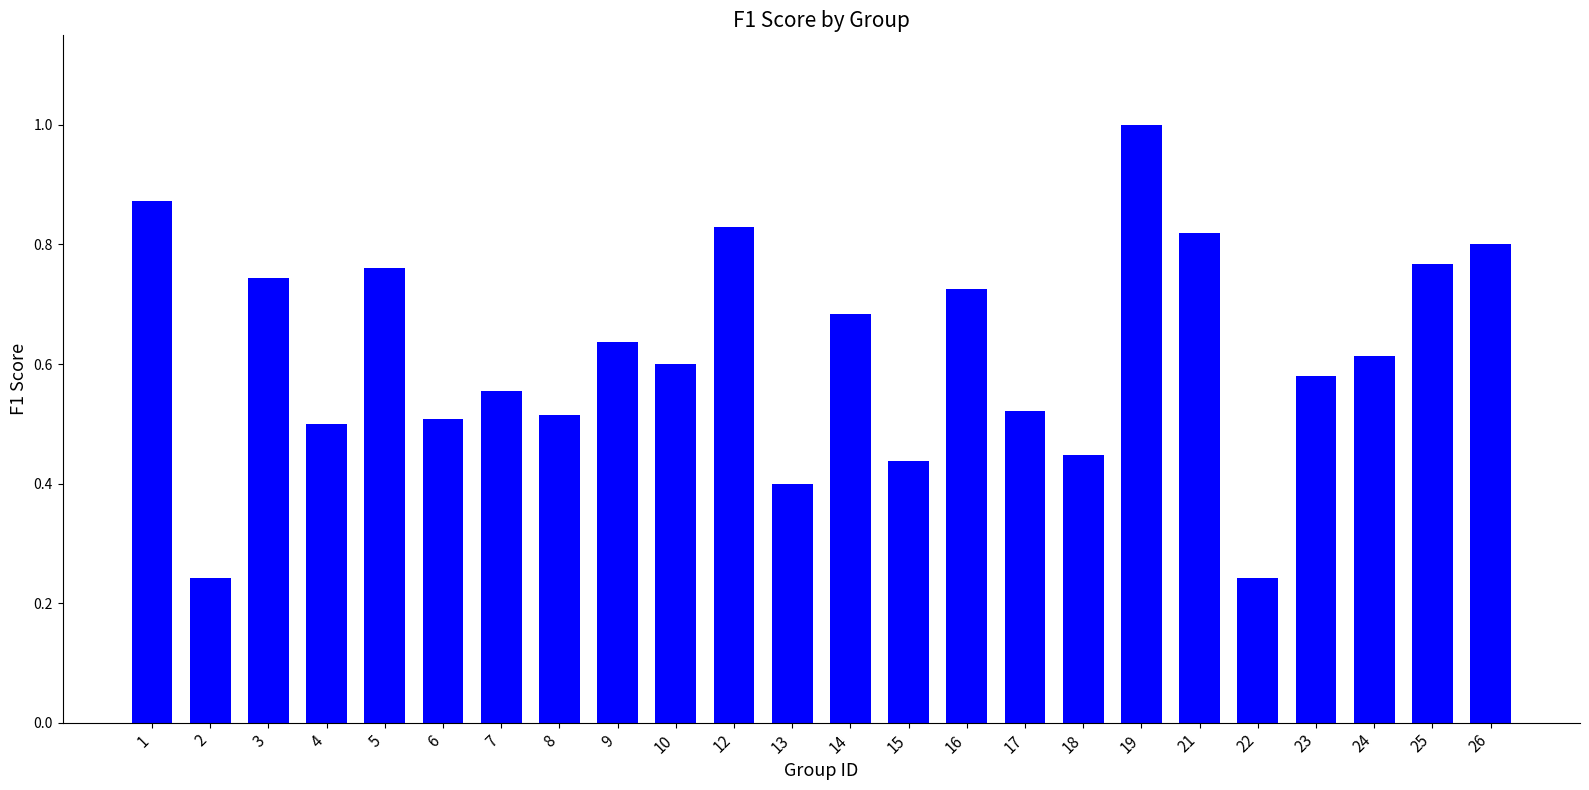

What is the sum of the values at 14 and 16?

1.4